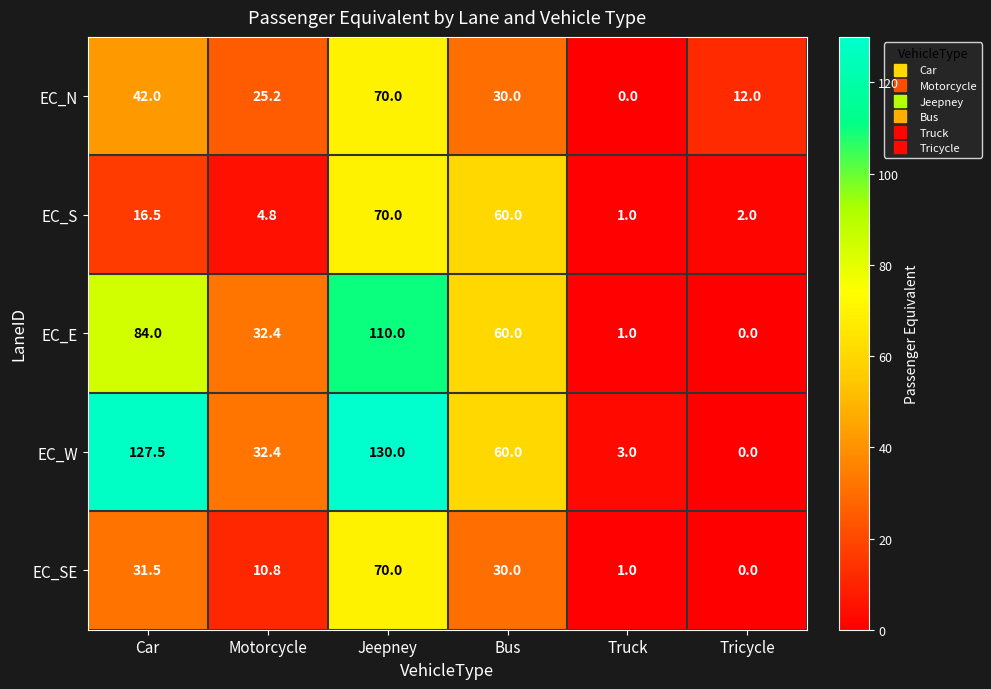

What is the sum of the EC_SE values at Bus and Jeepney?

100.0